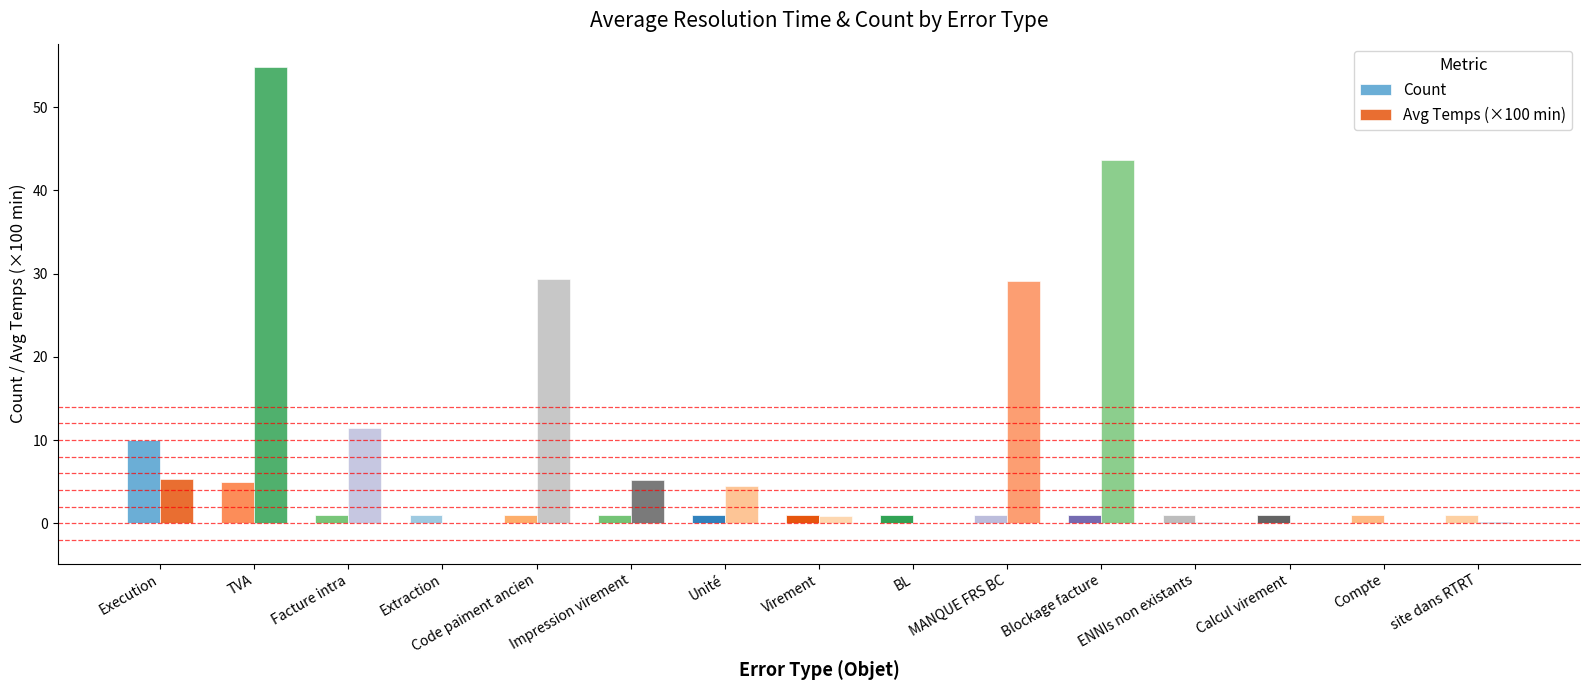

At which category is the sum across all series the highest?

TVA